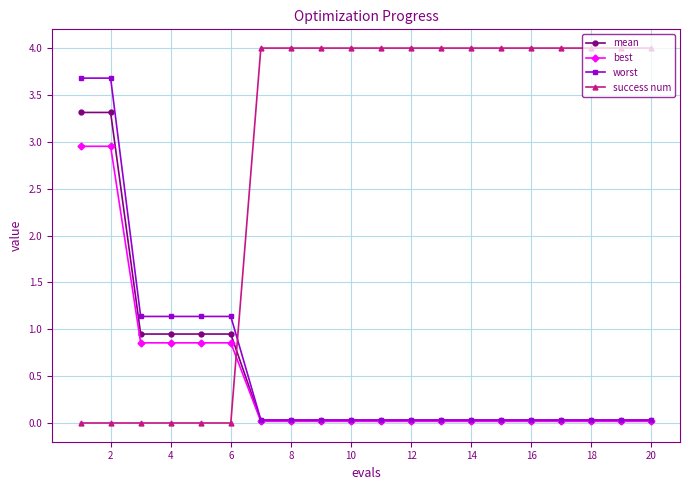

How many intersections are there between success num and best?

1